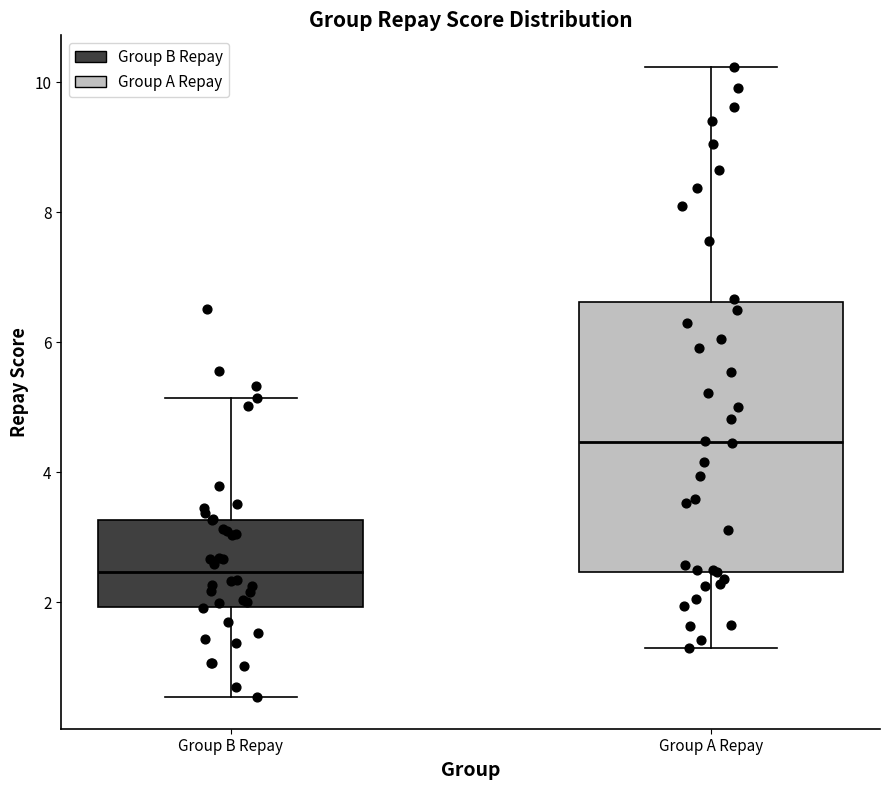

Where is the upper edge of the box for Group B Repay on the y-axis? The values are not printed on the chart, so give them approximately, as read against the axis.

3.2